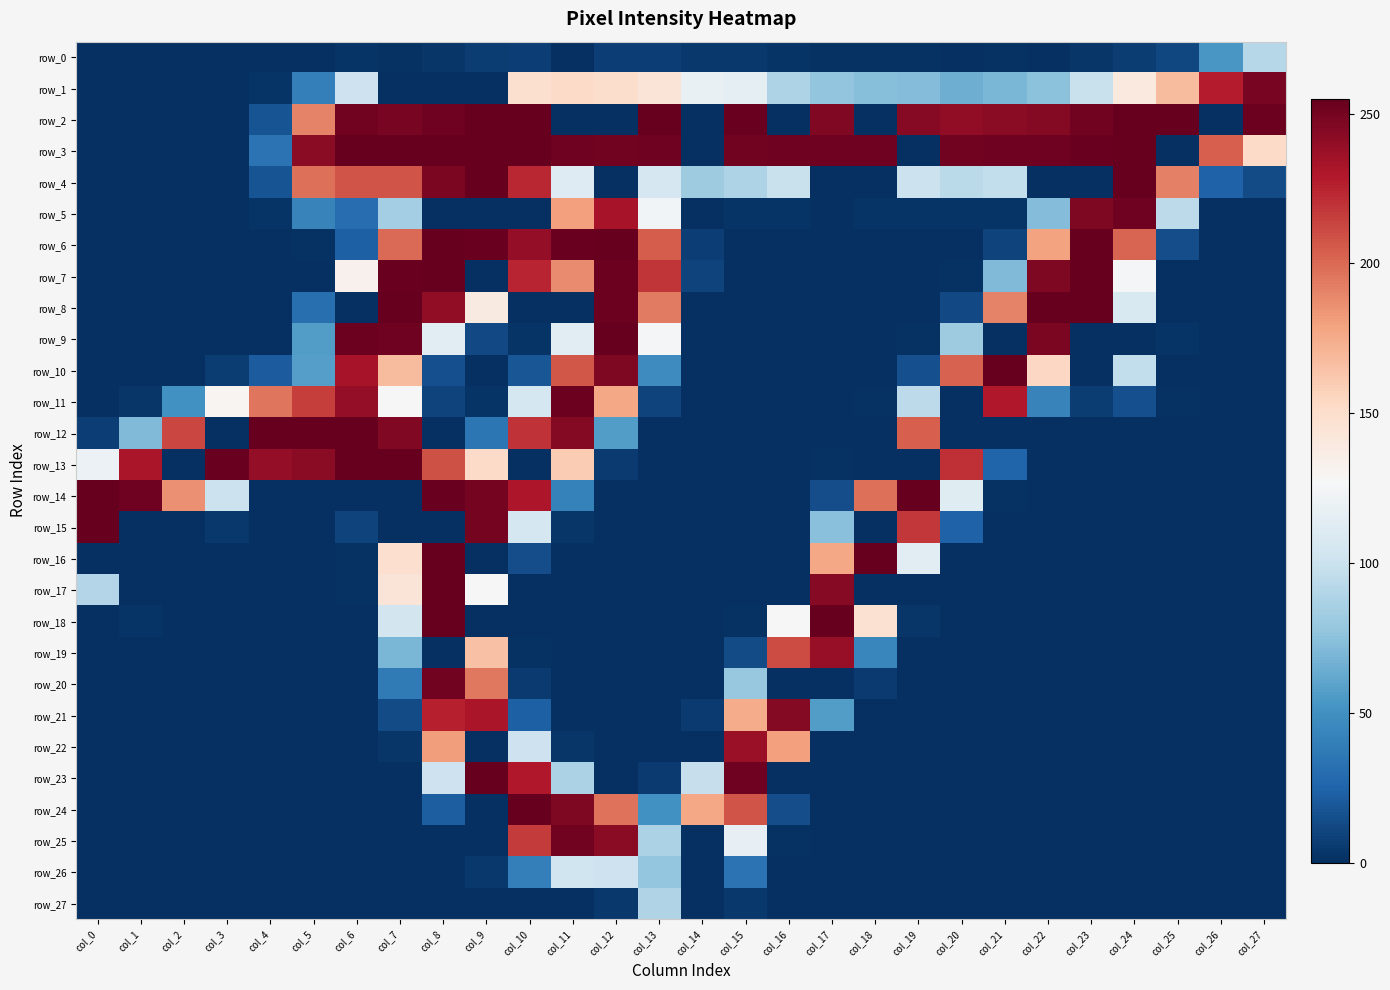

Reading left to right, extract all data points from this chart.

row_0: 0	0	0	0	0	0	2	1	3	6	7	0	7	7	4	4	2	1	1	1	0	1	0	3	6	11	53	91
row_1: 0	0	0	0	2	40	101	0	0	0	148	152	150	144	118	115	88	77	73	72	65	69	75	99	140	168	228	249
row_2: 0	0	0	0	17	191	251	249	252	255	255	0	0	255	0	254	0	246	0	244	241	243	245	251	255	255	0	253
row_3: 0	0	0	0	33	243	255	255	255	255	255	252	251	252	0	251	252	252	252	0	251	252	252	254	255	0	204	152
row_4: 0	0	0	0	17	198	208	208	248	255	224	111	0	106	82	88	99	0	0	100	93	96	0	0	255	192	24	13
row_5: 0	0	0	0	2	42	30	84	0	0	0	180	233	124	0	2	2	0	2	2	2	2	72	247	252	94	0	0
row_6: 0	0	0	0	0	1	23	200	255	254	240	254	255	205	7	0	0	0	0	0	0	9	179	255	202	14	0	0
row_7: 0	0	0	0	0	0	133	254	255	0	225	188	253	219	9	0	0	0	0	0	1	71	247	255	125	0	0	0
row_8: 0	0	0	0	0	31	0	255	241	139	0	0	253	194	0	0	0	0	0	0	12	191	255	255	108	0	0	0
row_9: 0	0	0	0	0	56	253	252	113	12	2	113	255	126	0	0	0	0	0	1	82	0	248	0	0	2	0	0
row_10: 0	0	0	6	21	57	233	168	15	0	18	207	247	47	0	0	0	0	0	15	203	255	154	0	96	0	0	0
row_11: 0	3	50	130	196	216	240	127	9	2	105	253	177	9	0	0	0	0	1	94	0	230	42	6	15	1	0	0
row_12: 7	71	213	0	255	255	255	246	0	35	220	245	56	0	0	0	0	0	0	204	0	0	0	0	0	0	0	0
row_13: 120	232	0	254	240	243	255	255	209	152	0	160	5	0	0	0	0	1	0	0	221	25	0	0	0	0	0	0
row_14: 255	252	186	100	0	0	0	0	254	250	231	41	0	0	0	0	0	14	198	255	112	1	0	0	0	0	0	0
row_15: 255	0	0	4	0	0	9	0	0	250	105	3	0	0	0	0	0	74	0	218	24	0	0	0	0	0	0	0
row_16: 0	0	0	0	0	0	1	149	255	0	14	0	0	0	0	0	0	177	255	114	0	0	0	0	0	0	0	0
row_17: 90	0	0	0	0	0	1	144	255	127	0	0	0	0	0	0	0	244	0	0	0	0	0	0	0	0	0	0
row_18: 0	2	0	0	0	0	0	104	255	0	0	0	0	0	0	1	127	255	147	3	0	0	0	0	0	0	0	0
row_19: 0	0	0	0	0	0	0	69	0	165	1	0	0	0	0	13	211	239	44	0	0	0	0	0	0	0	0	0
row_20: 0	0	0	0	0	0	0	37	251	195	5	0	0	0	0	79	0	0	5	0	0	0	0	0	0	0	0	0
row_21: 0	0	0	0	0	0	0	13	227	232	23	0	0	0	5	175	245	56	0	0	0	0	0	0	0	0	0	0
row_22: 0	0	0	0	0	0	0	3	181	0	101	3	0	0	0	238	180	0	0	0	0	0	0	0	0	0	0	0
row_23: 0	0	0	0	0	0	0	0	101	255	230	87	0	5	98	252	0	0	0	0	0	0	0	0	0	0	0	0
row_24: 0	0	0	0	0	0	0	0	22	0	255	247	197	50	177	208	14	0	0	0	0	0	0	0	0	0	0	0
row_25: 0	0	0	0	0	0	0	0	0	0	217	251	243	87	0	117	1	0	0	0	0	0	0	0	0	0	0	0
row_26: 0	0	0	0	0	0	0	0	0	4	40	102	101	78	0	33	0	0	0	0	0	0	0	0	0	0	0	0
row_27: 0	0	0	0	0	0	0	0	0	0	0	0	4	89	0	4	0	0	0	0	0	0	0	0	0	0	0	0